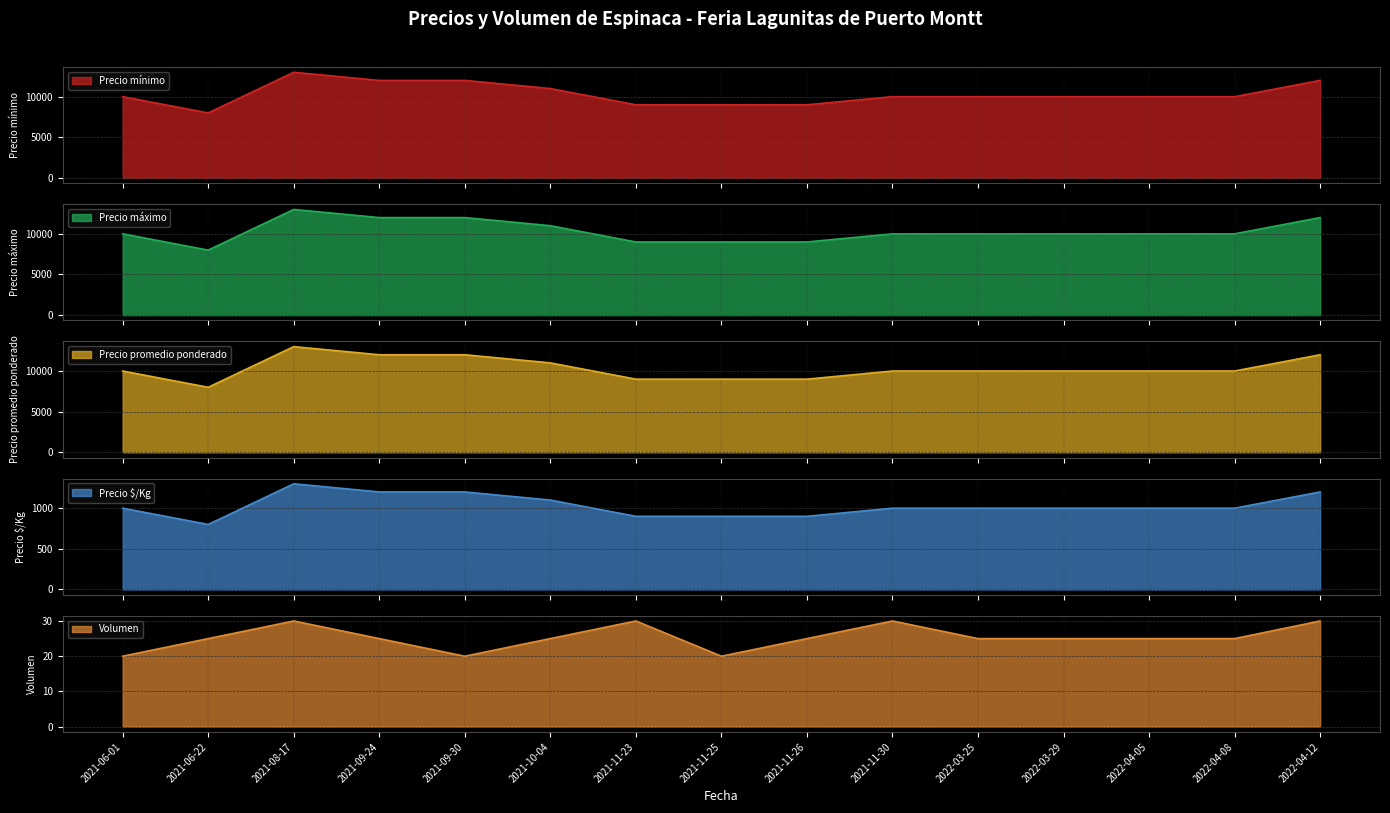

What position from the right is 2021-11-26?

7